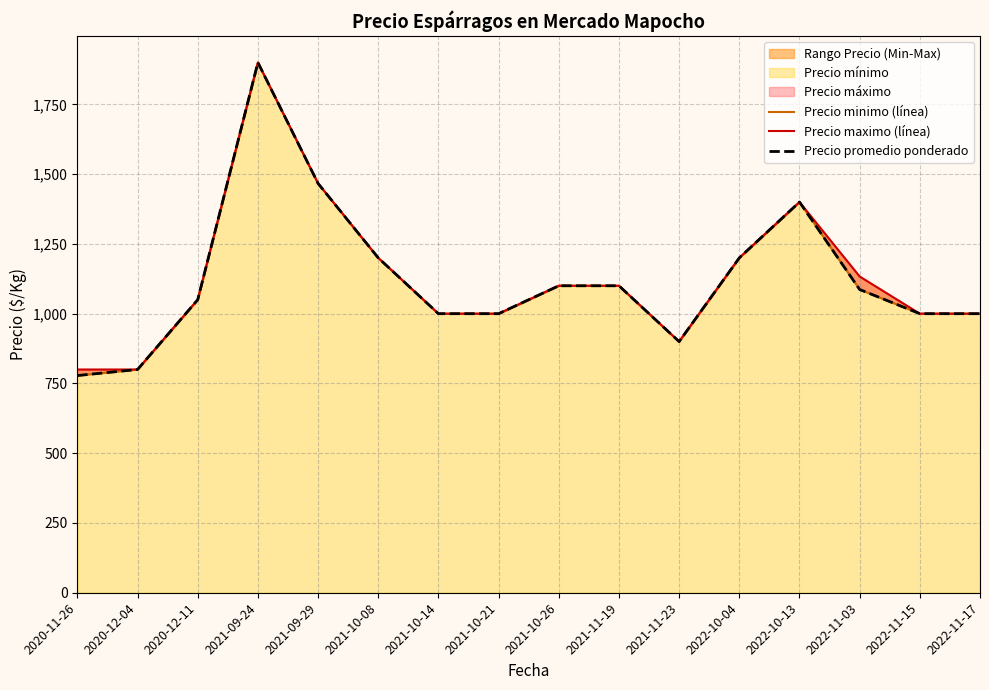

What position from the right is 2021-11-23?

6